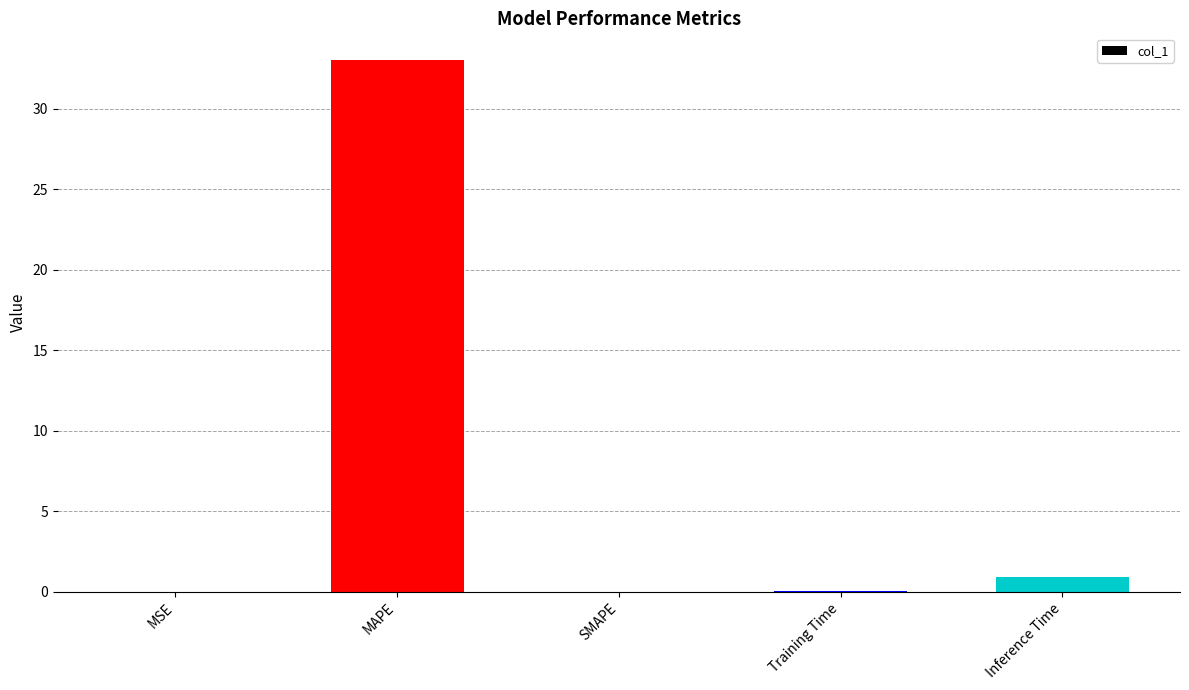

Which label corresponds to the largest value in the chart?

MAPE